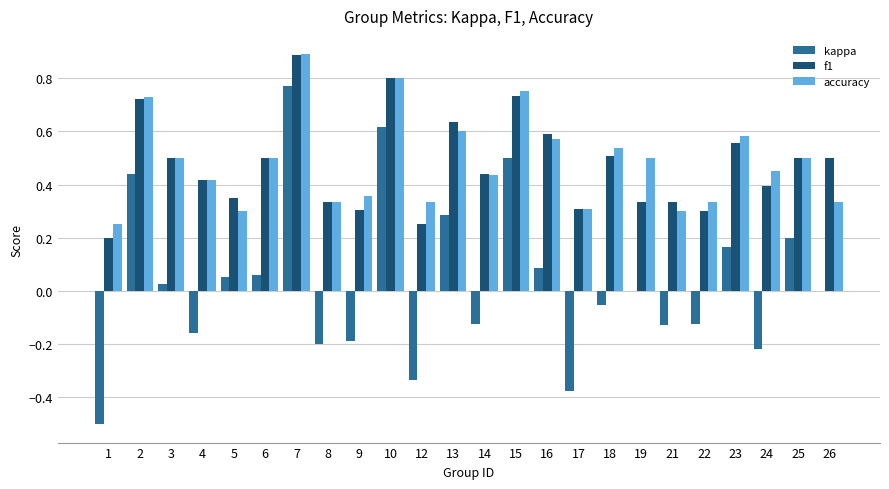

At which label does accuracy reach its peak?

7